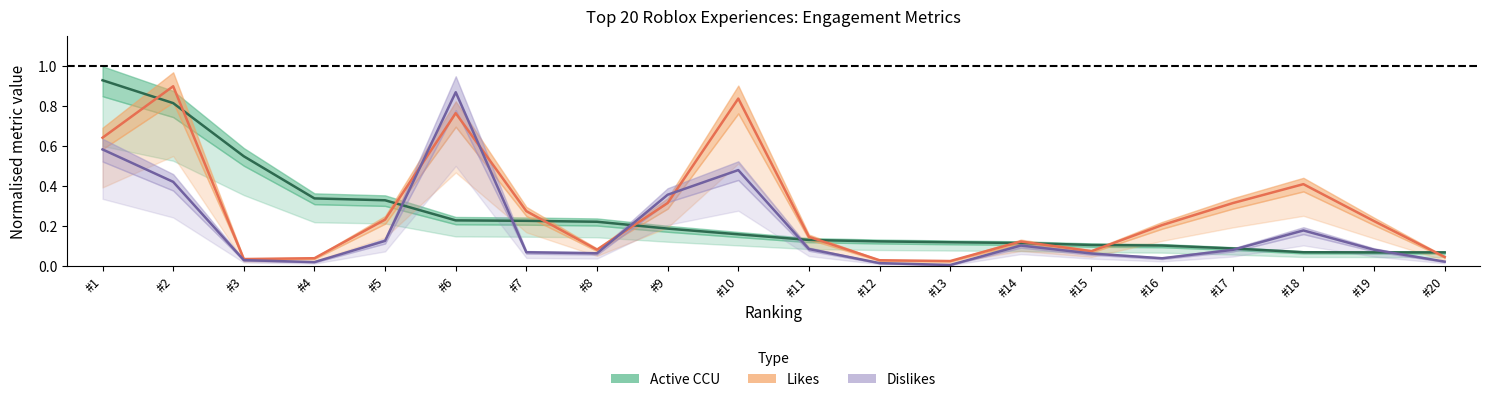

Read the Dislikes value at #10.

0.5